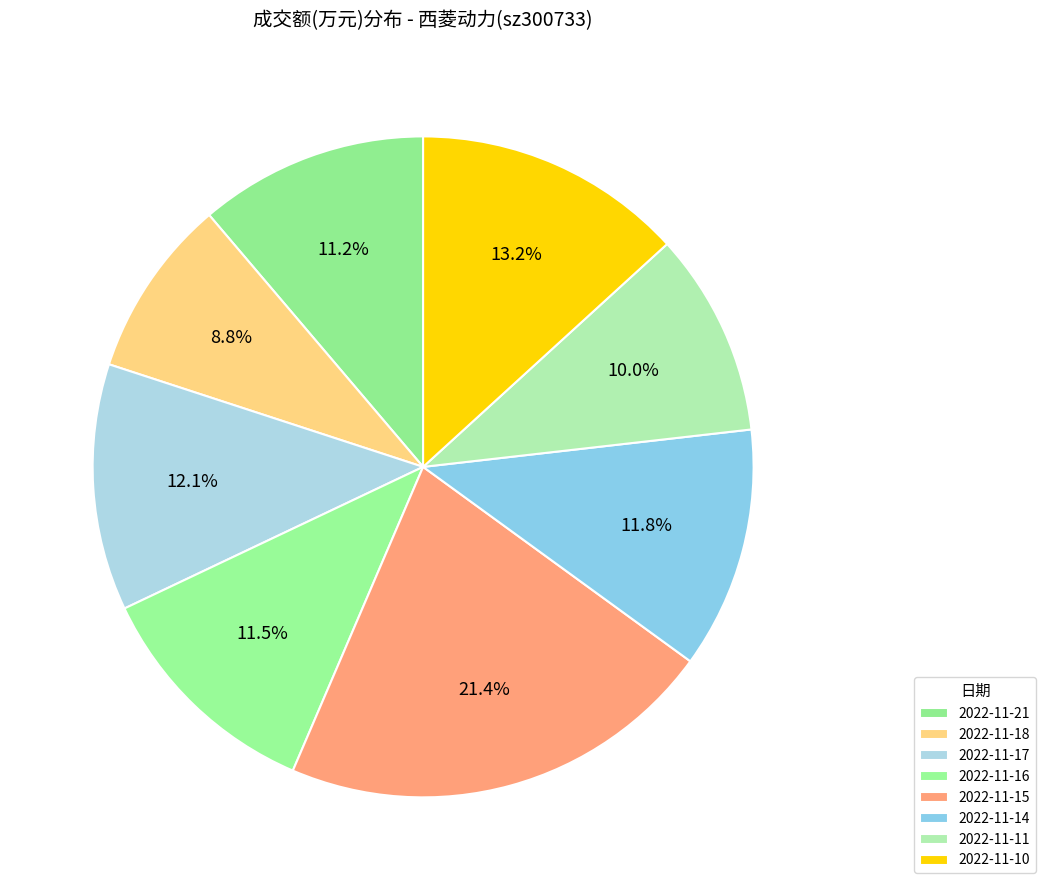

Is there a majority slice in this chart?

No